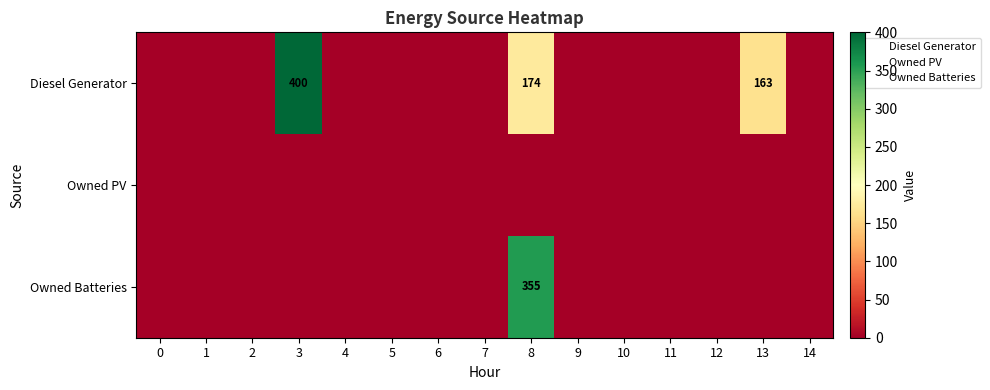

Is the value of row_0 at 12 greater than the value of row_1 at 12?

No